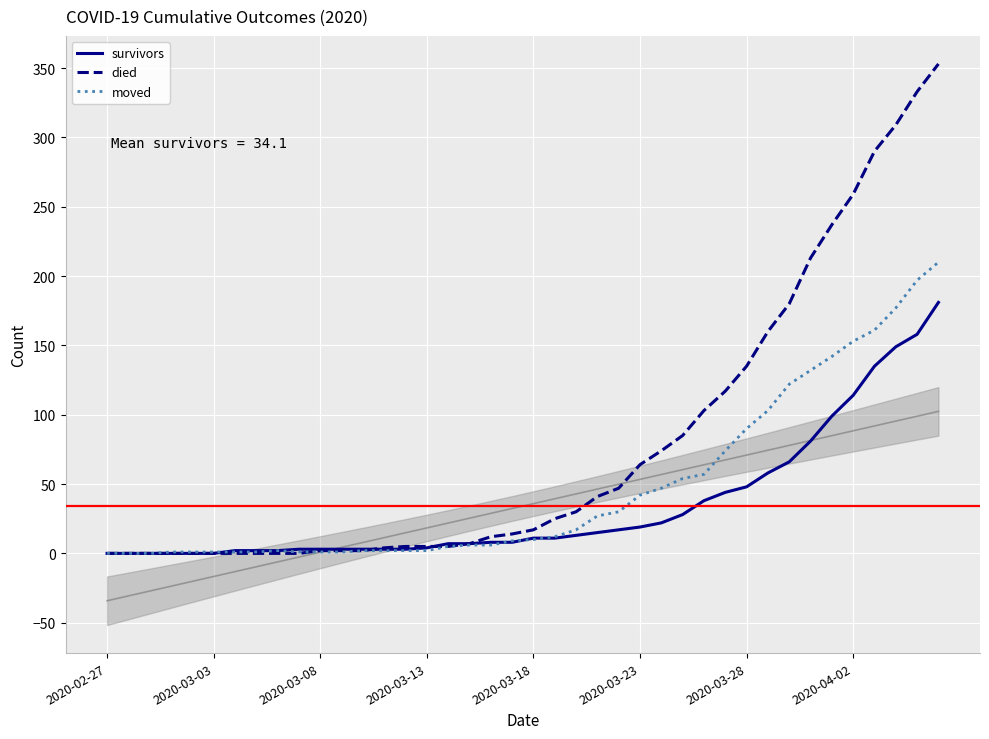

What is the maximum value shown in the chart?

353